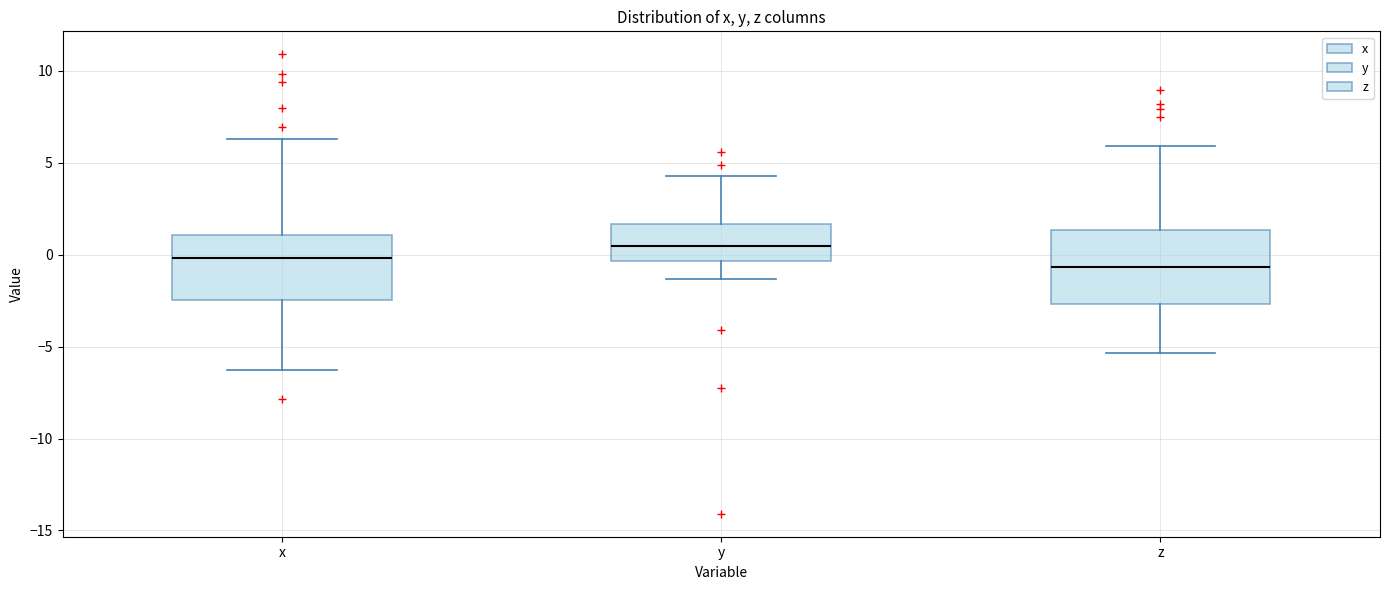

Comparing the boxes themselves (not the whiskers), which one is the tallest?

z